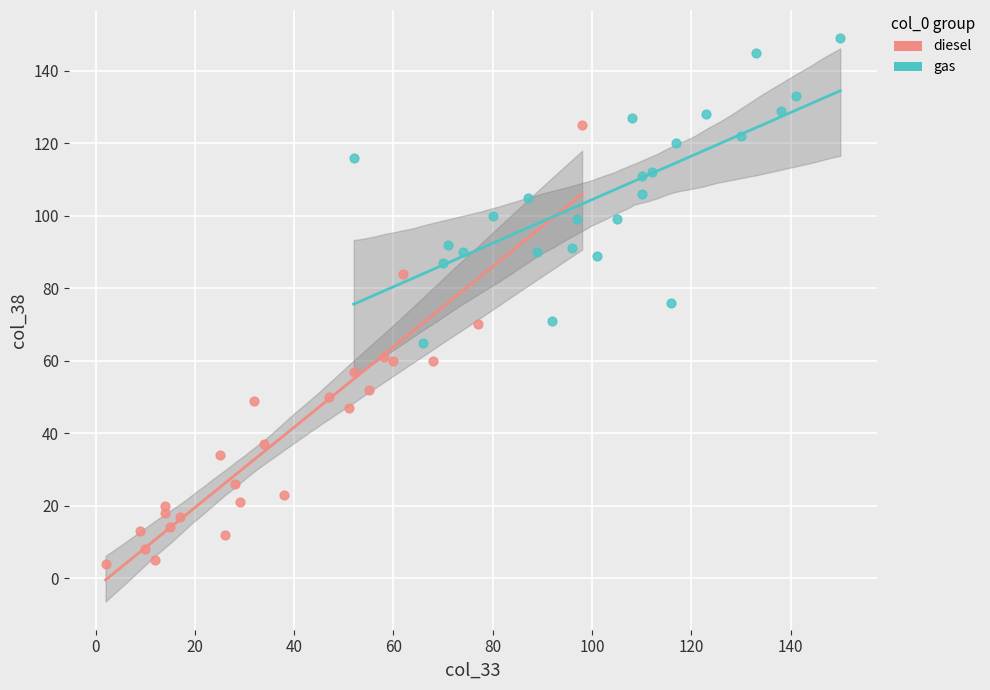

Which series reaches the minimum Y coordinate?

diesel